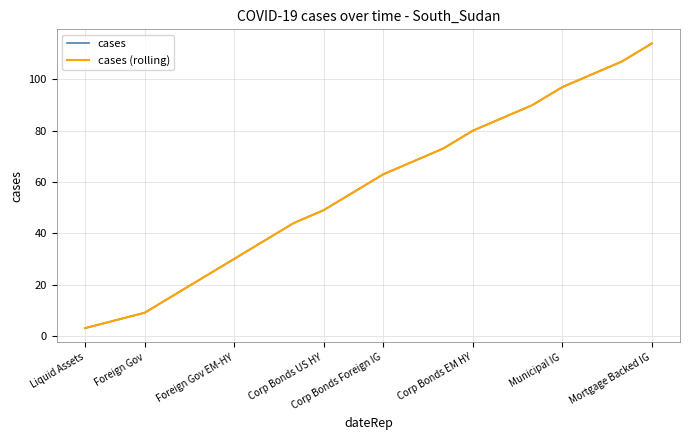

Which category has the lowest value across all series?

Liquid Assets